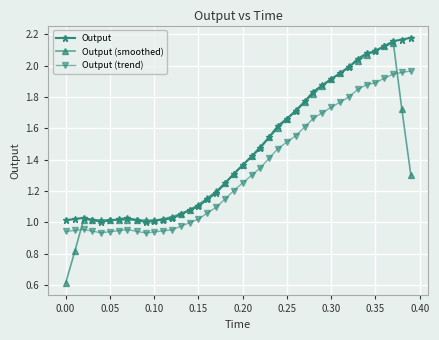

What is the smallest value displayed?

0.6